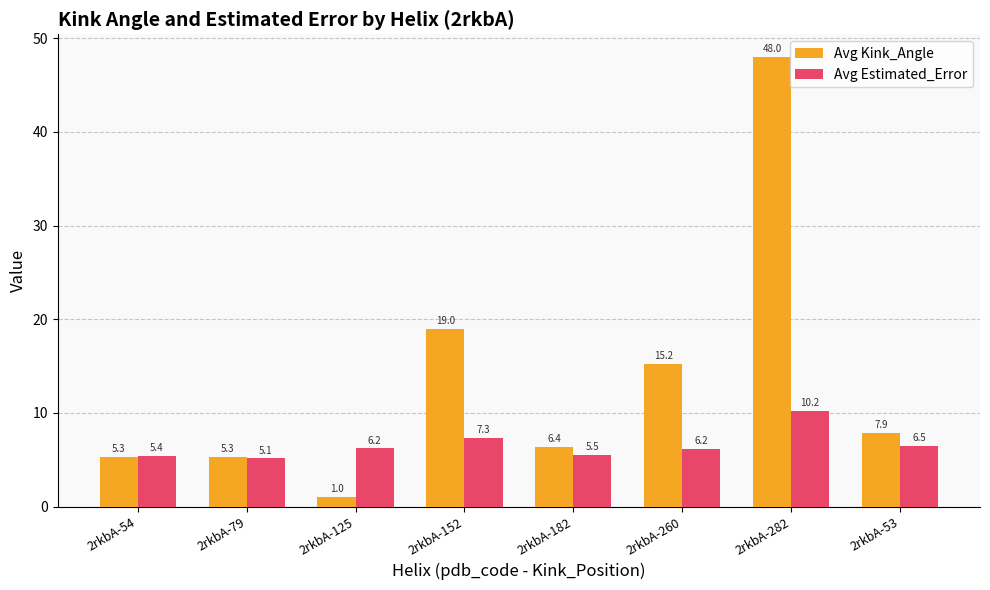

At 2rkbA-54, list the series in order from largest to smallest.

Avg Estimated_Error, Avg Kink_Angle